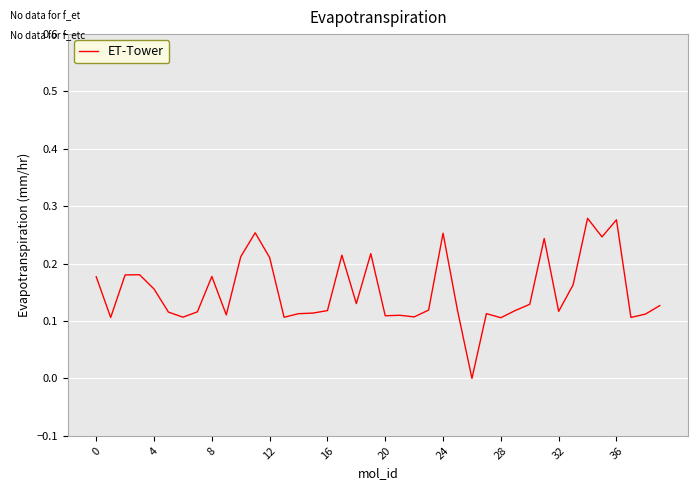

How many lines are shown in the chart?

1